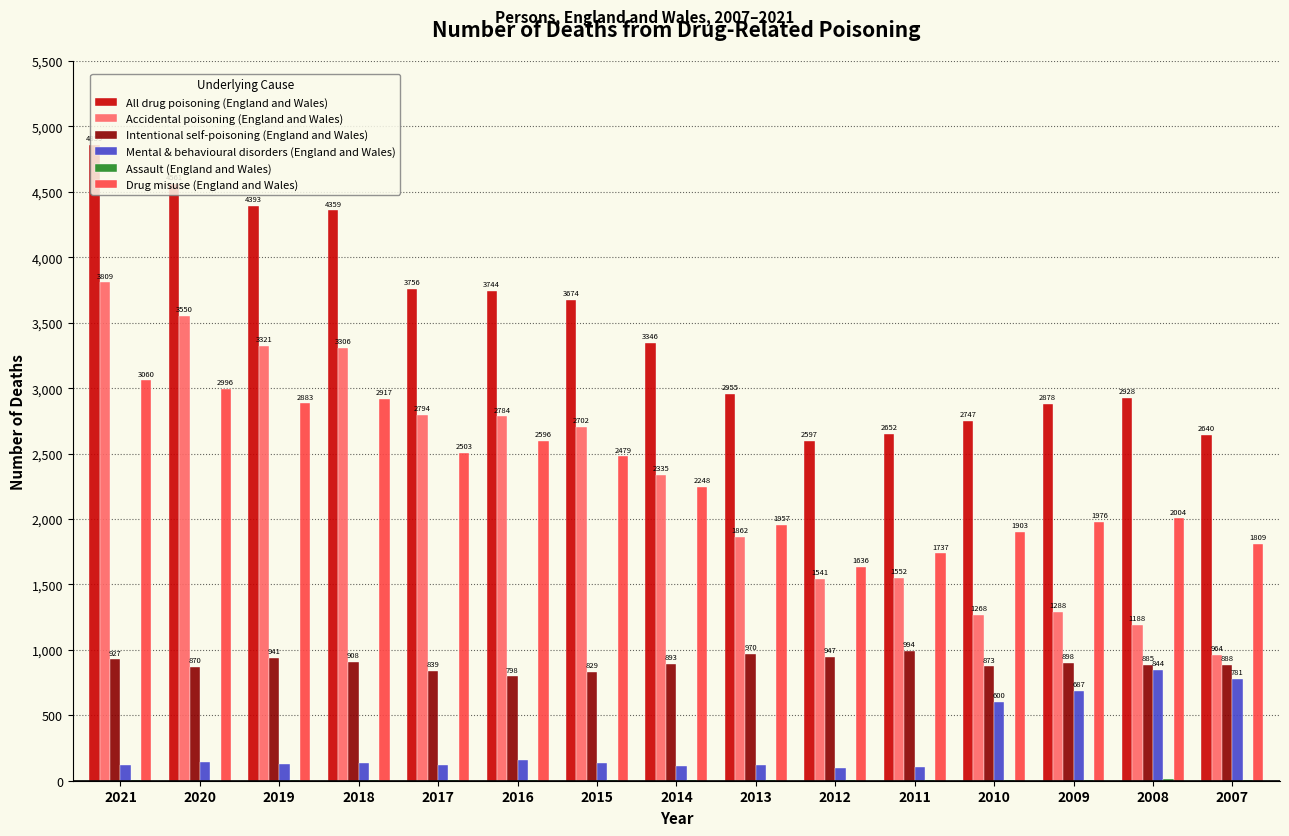

How many distinct data groups are displayed?

6